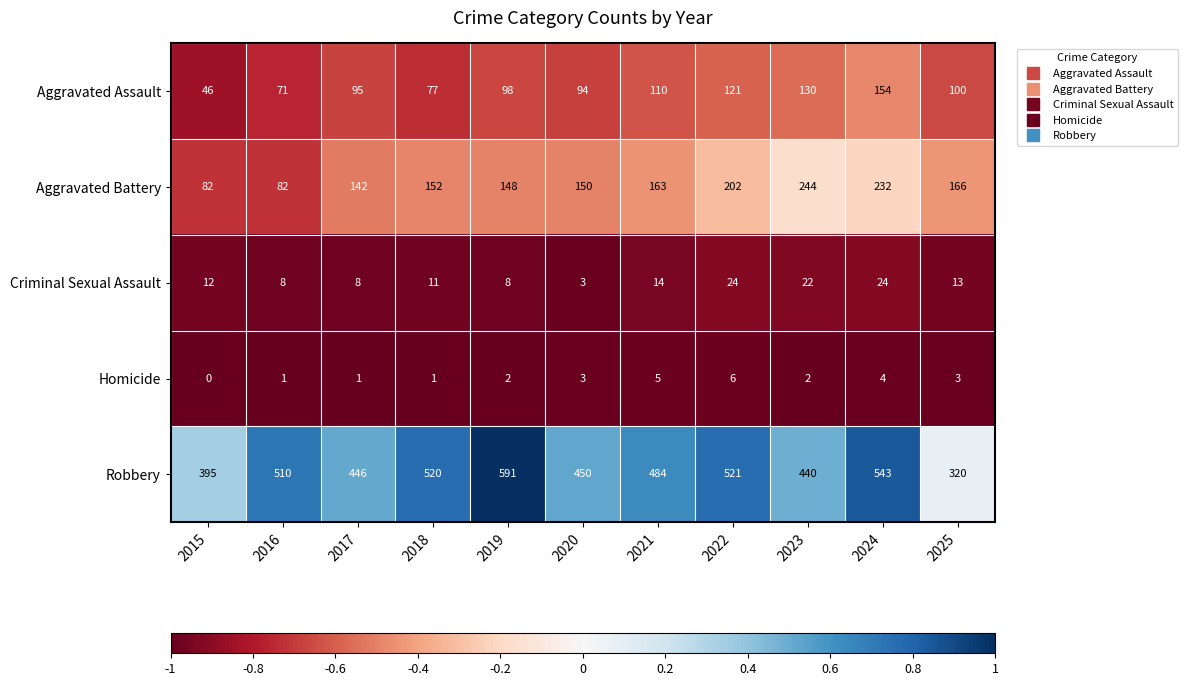

What is the total value across all series at 2023?

838